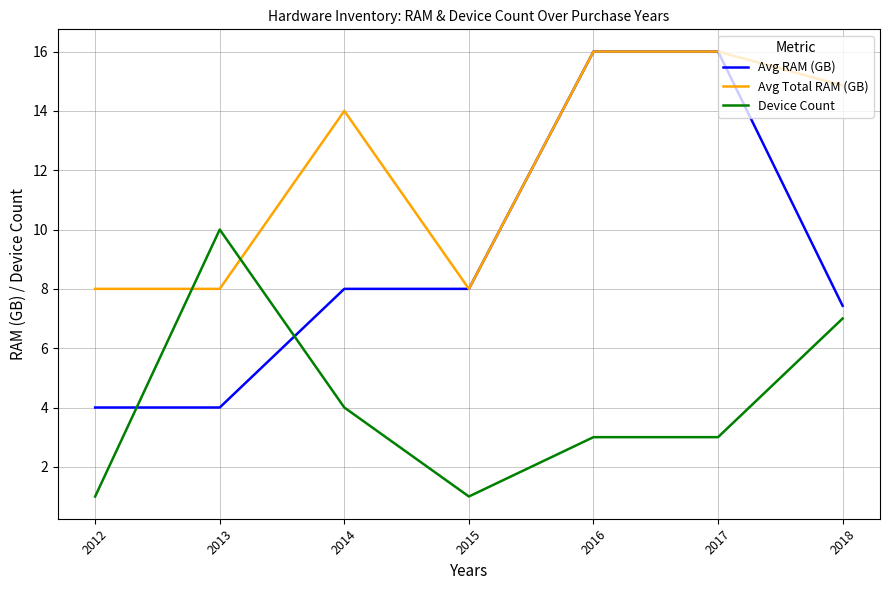

How many categories are shown in the chart?

7